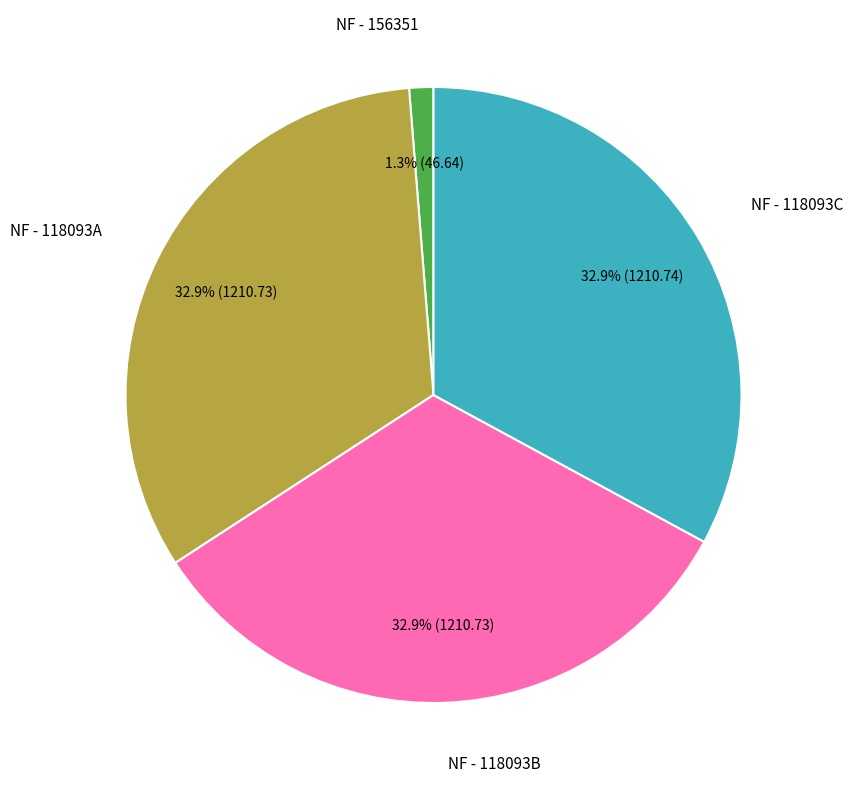

Is there a majority slice in this chart?

No